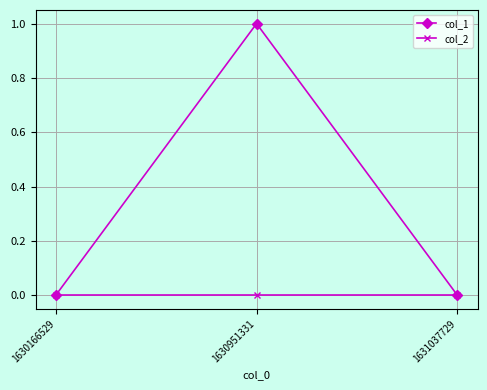

What are all the series names shown in the legend?

col_1, col_2